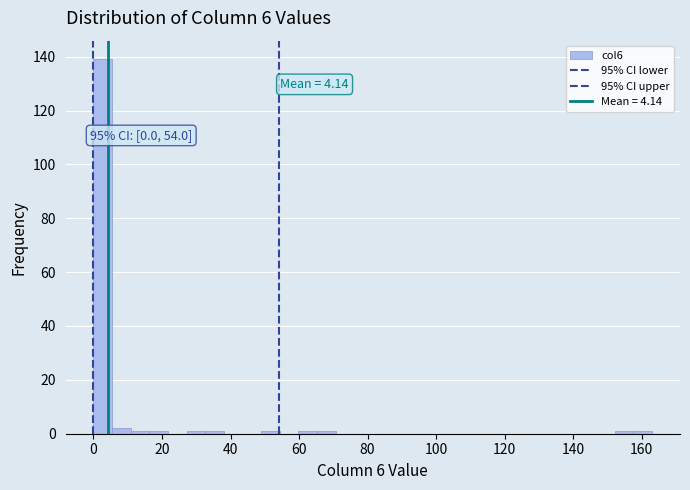

Read against the x-axis, roughly where is the centre of the tallest bar?

2